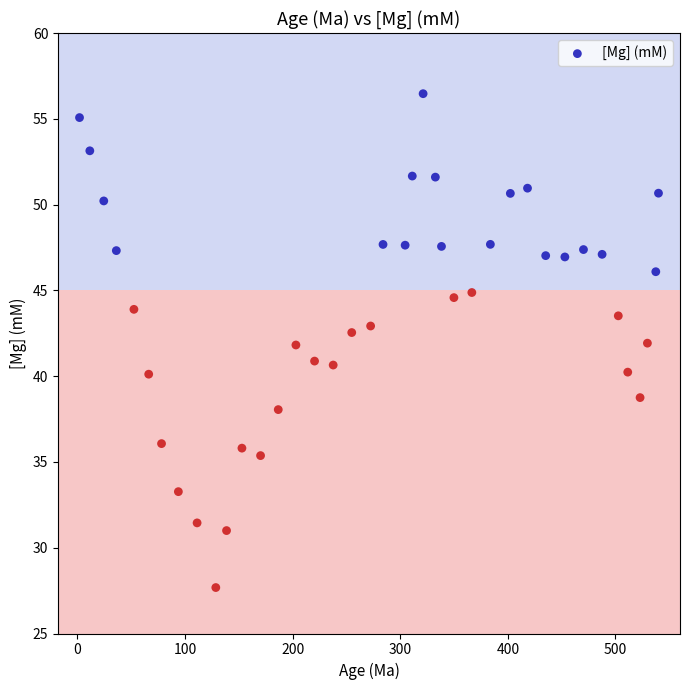

What is the range of Y values (max minus min)?

28.8